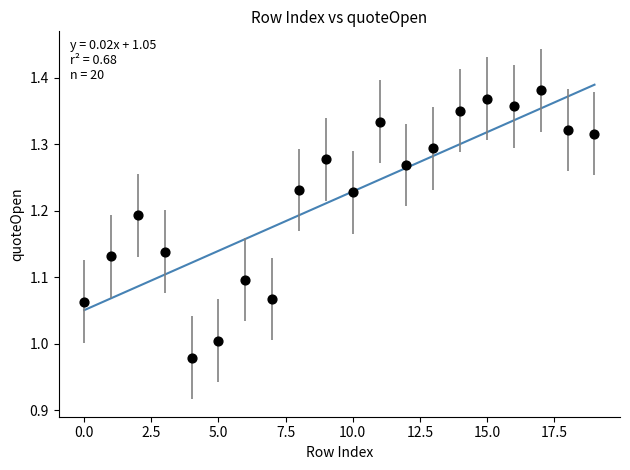

What is the range of Y values (max minus min)?

0.4